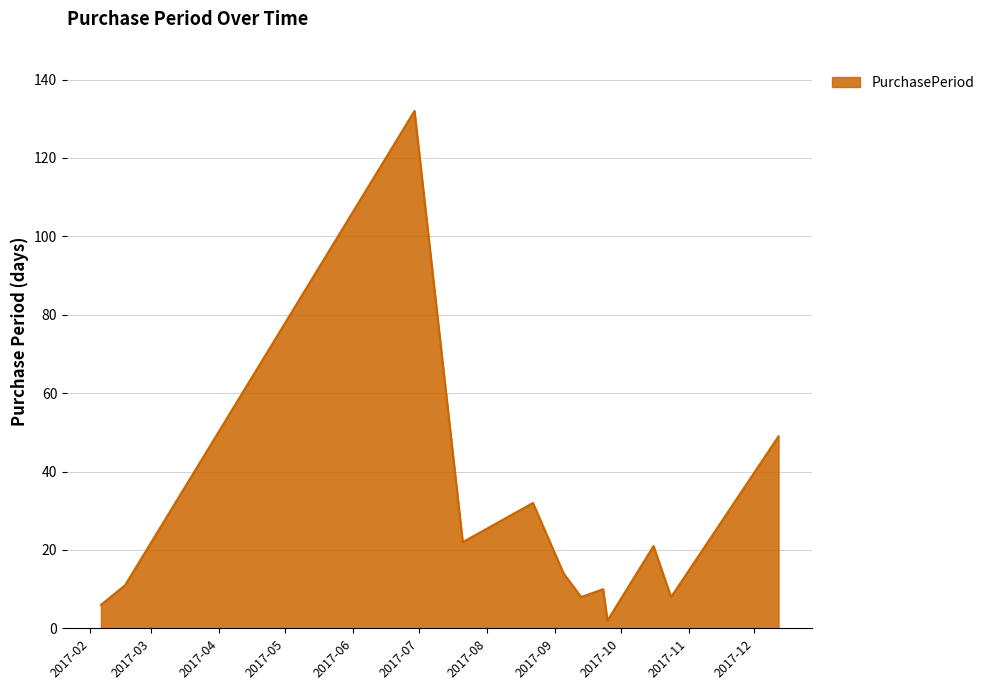

What is the maximum value shown in the chart?

132